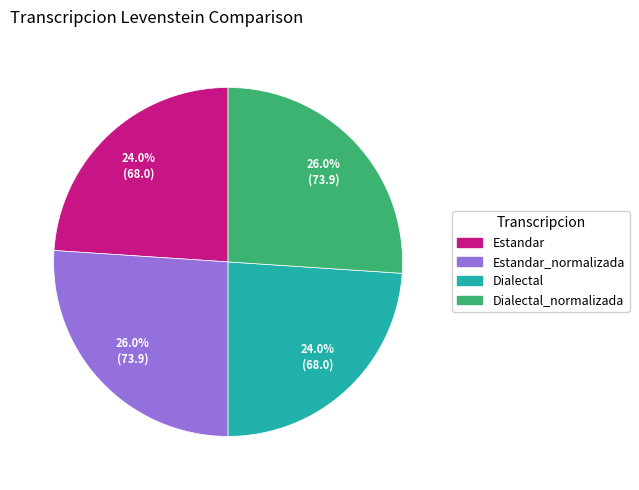

To the nearest percent, what portion does Dialectal_normalizada represent?

26%